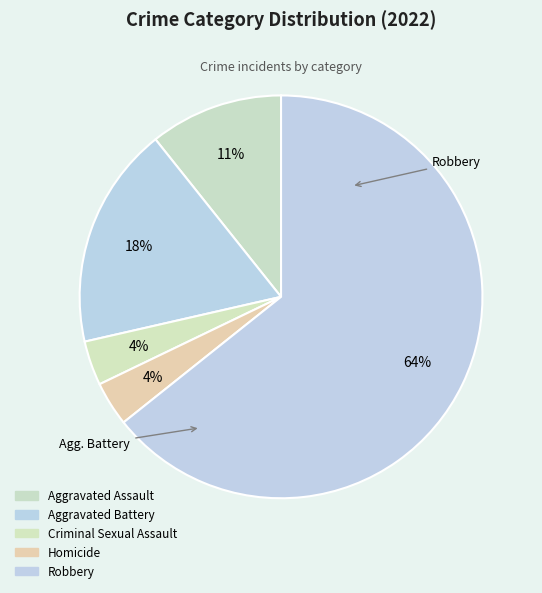

What is the total percentage of Homicide and Aggravated Assault?

14.3%